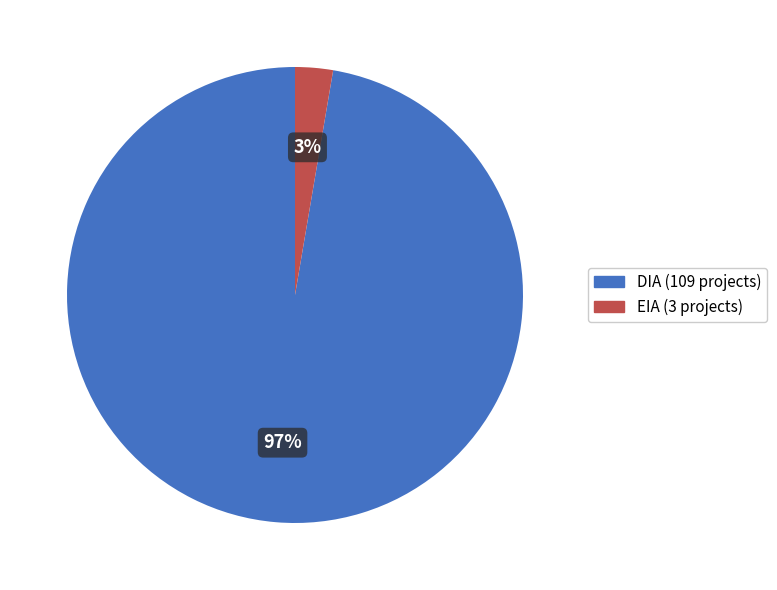

Combined, do DIA and EIA account for over 50%?

Yes